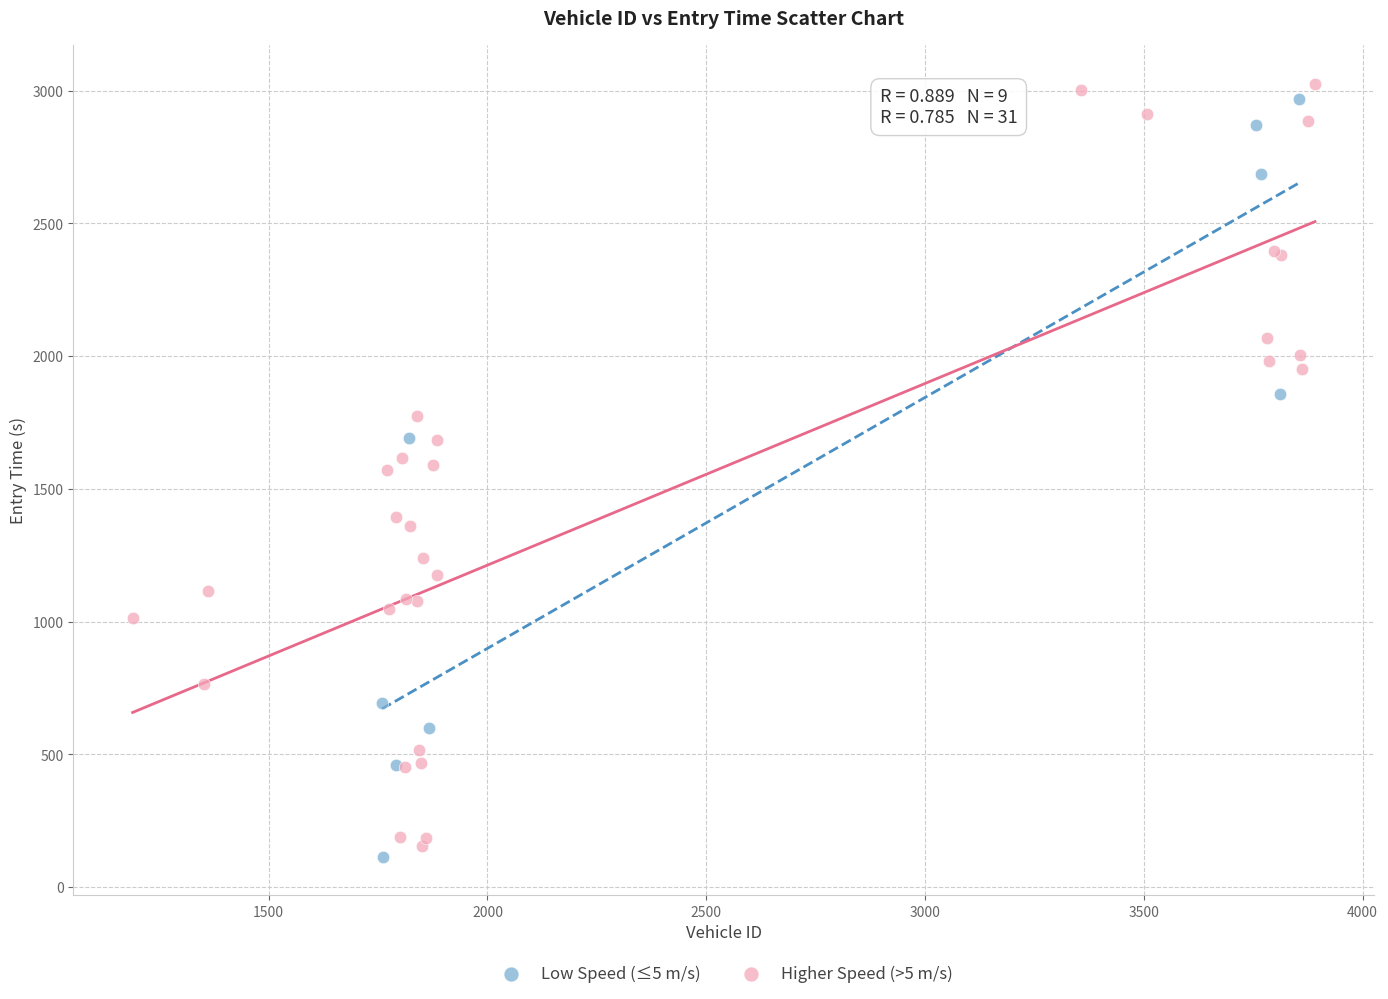

What are all the series names shown in the legend?

Low Speed (≤5 m/s), Higher Speed (>5 m/s)